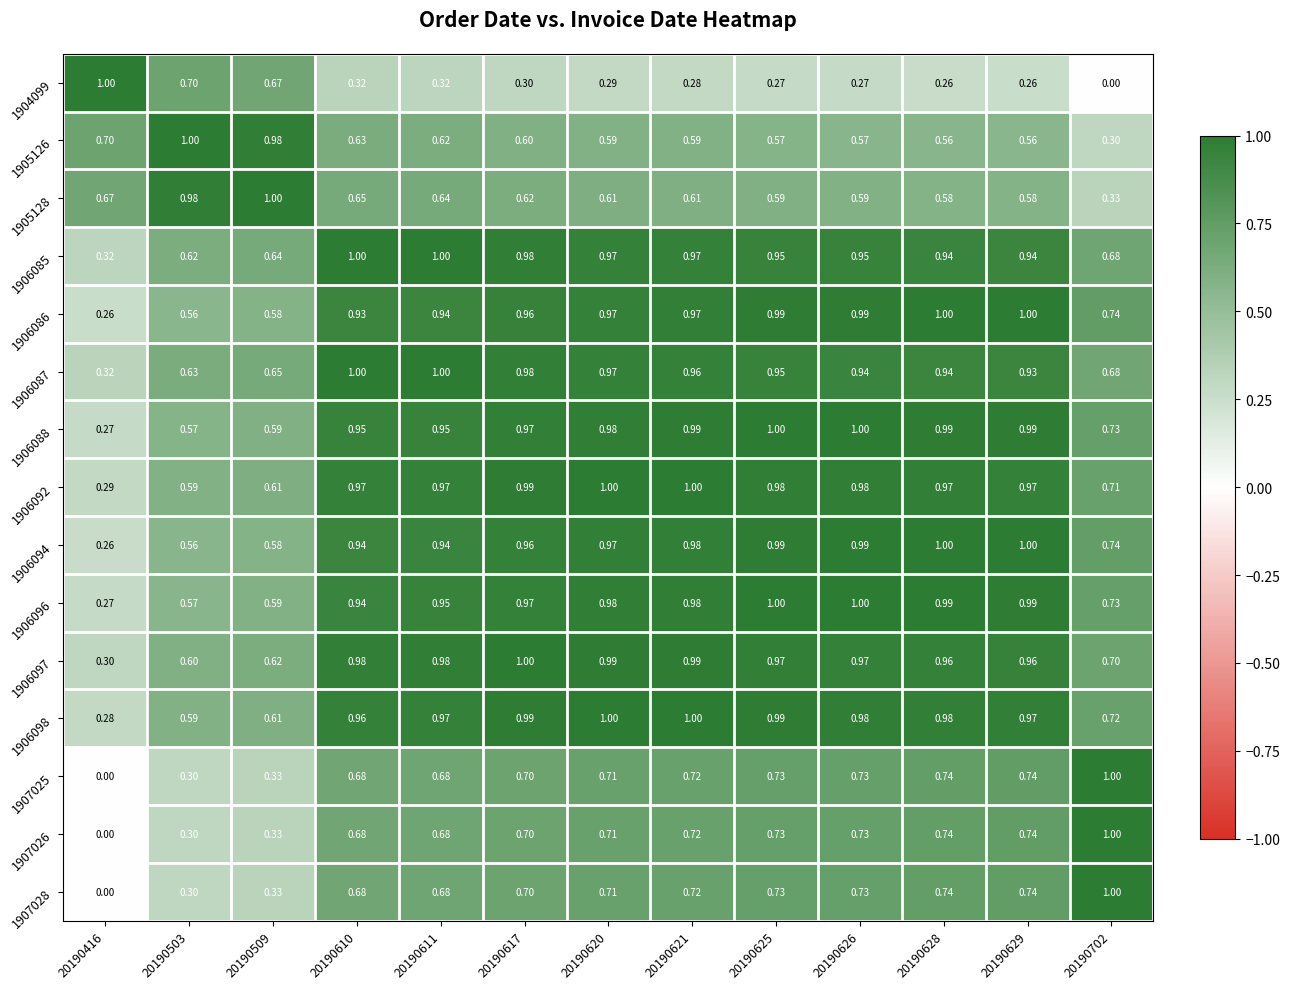

Is the value of 1906087 at 20190503 greater than the value of 1906085 at 20190702?

No